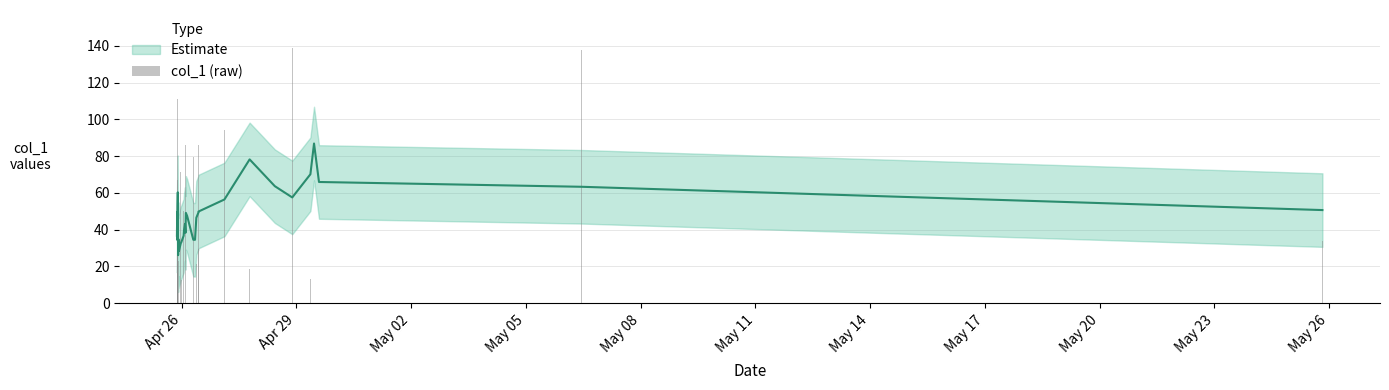

What is the difference between the maximum and minimum values?

132.4